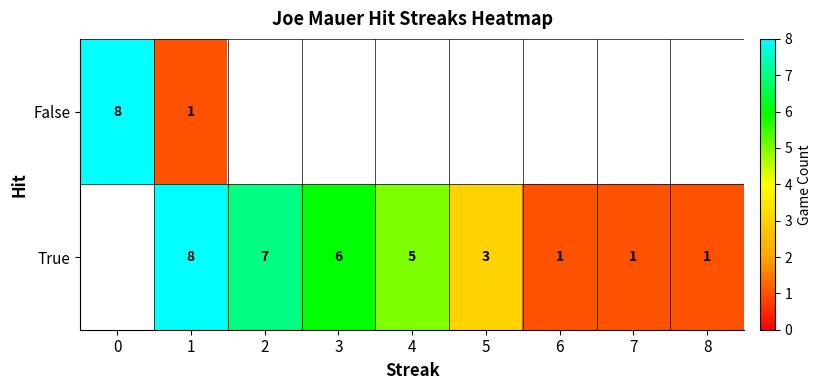

List the labels in order of False value, smallest first.

1, 2, 3, 4, 5, 6, 7, 8, 0